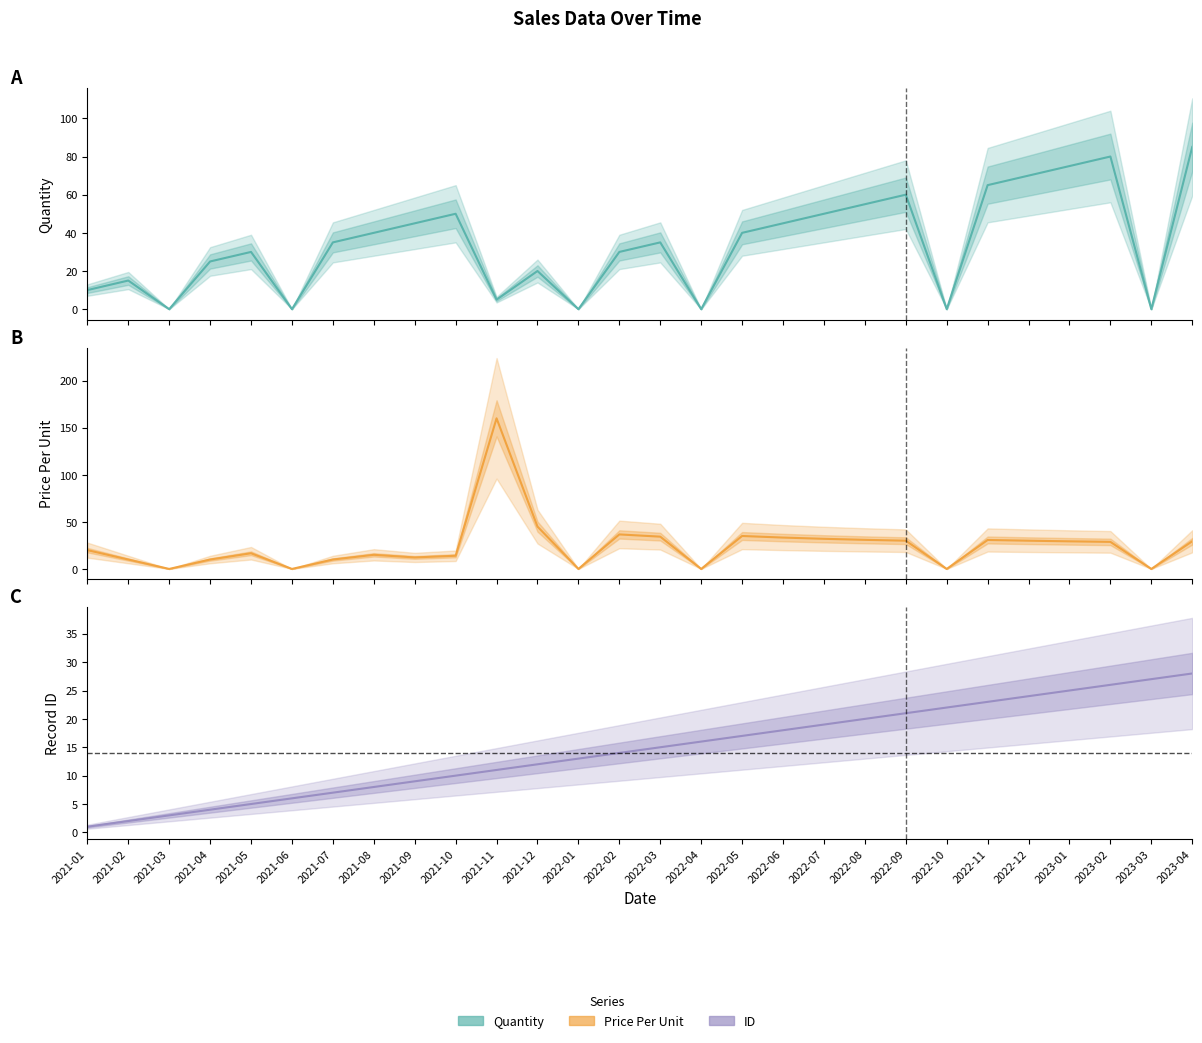

Which has a higher value, 2021-01 or 2021-12?

2021-12